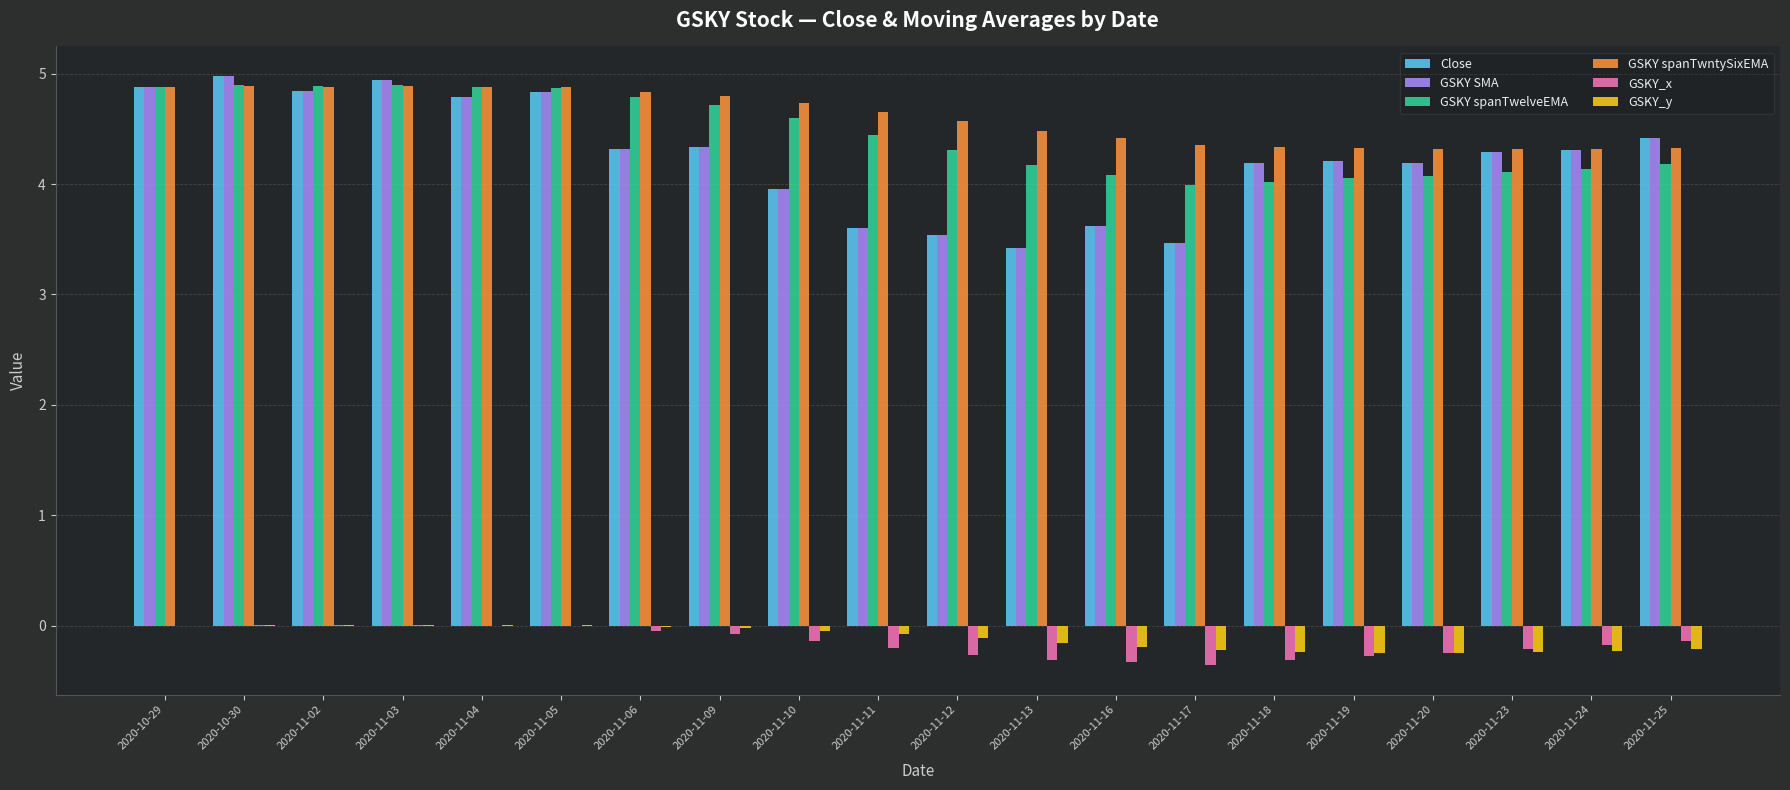

What is the spread (max minus min) of values at 2020-11-03?

4.9